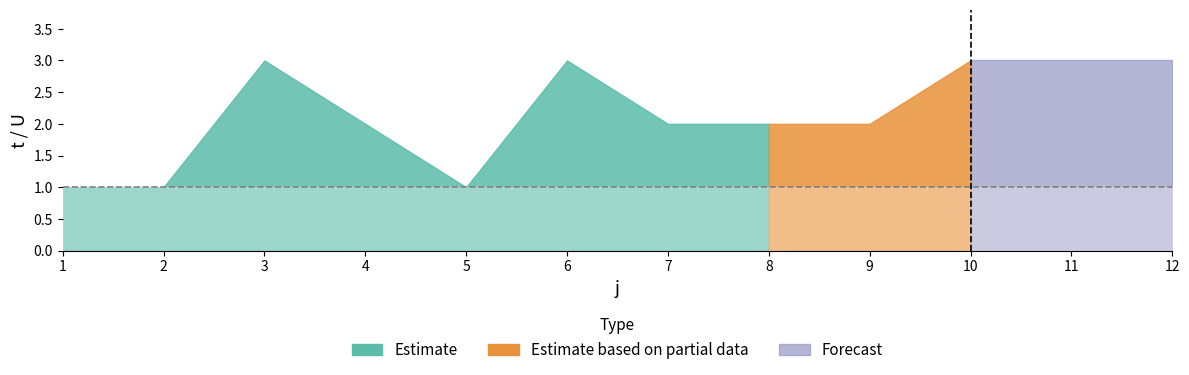

Reading right to left, transcribe all the data shown in this chart.

t: 12=3	11=3	10=3	9=2	8=2	7=2	6=3	5=1	4=2	3=3	2=1	1=1
U: 12=1	11=1	10=1	9=1	8=1	7=1	6=1	5=1	4=1	3=1	2=1	1=1